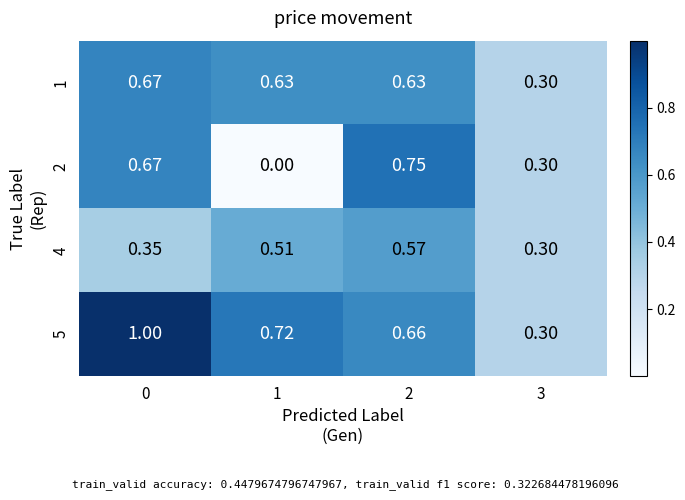

Is the value of 2 at 0 greater than the value of 1 at 3?

Yes